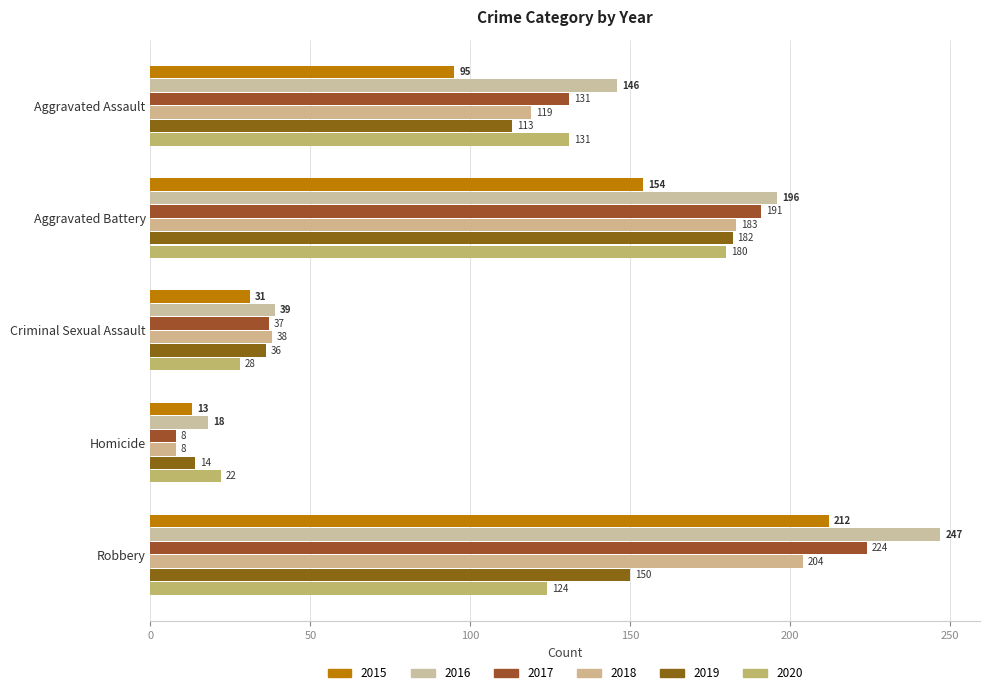

What is the difference between the 2015 values at Robbery and Aggravated Assault?

117